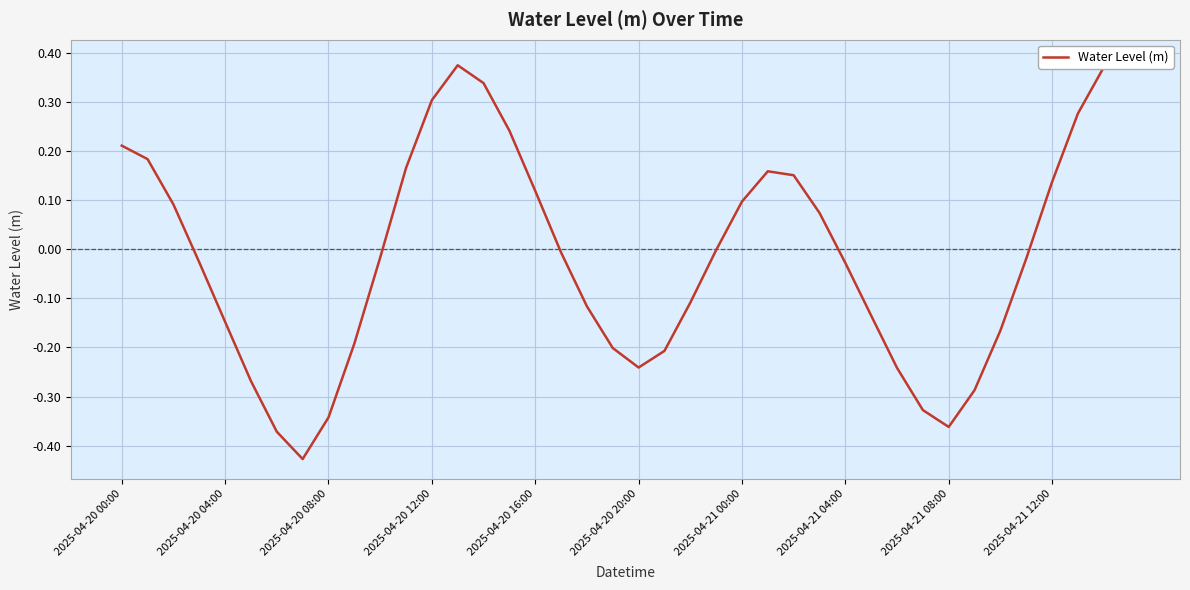

What position from the left is 2025-04-21 00:00?

25